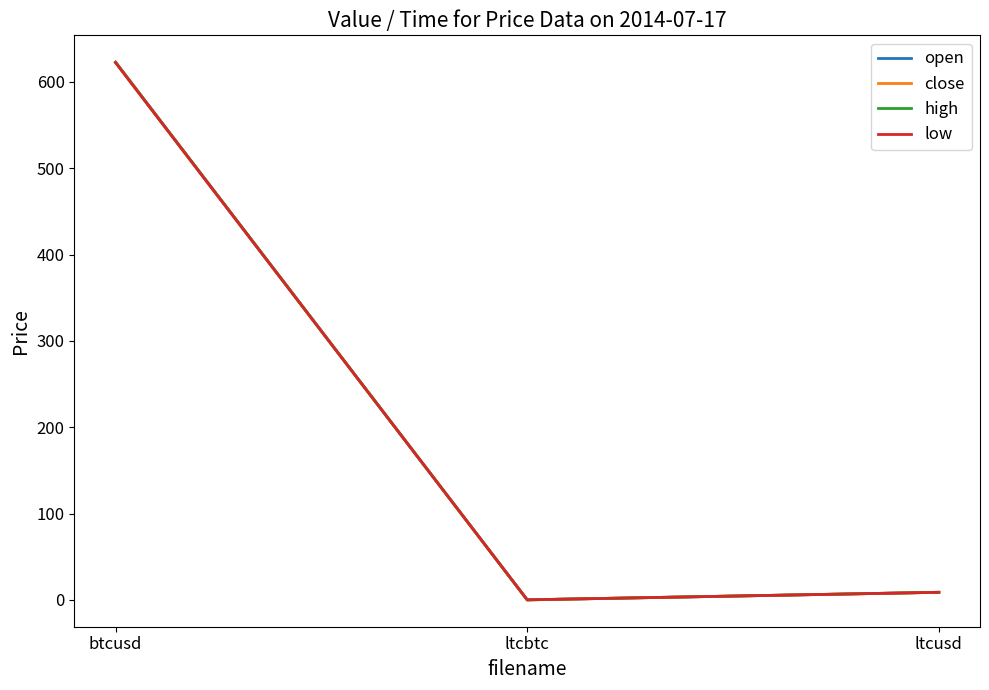

What is the sum of all low values?

631.3